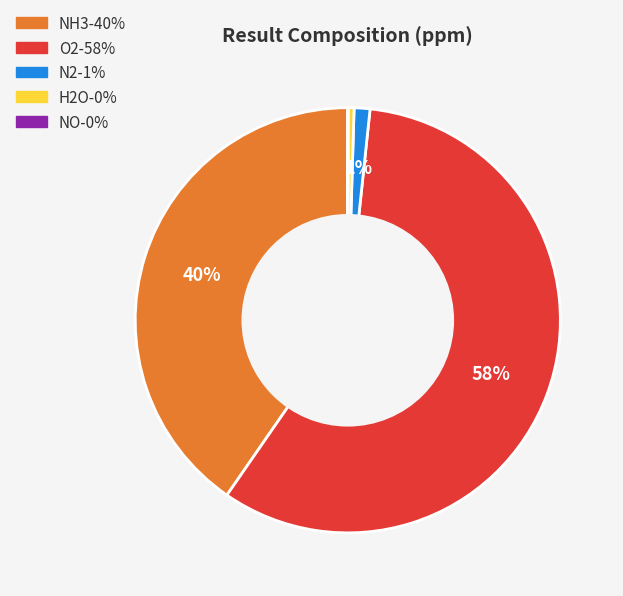

To the nearest percent, what is the average slice percentage?

20%